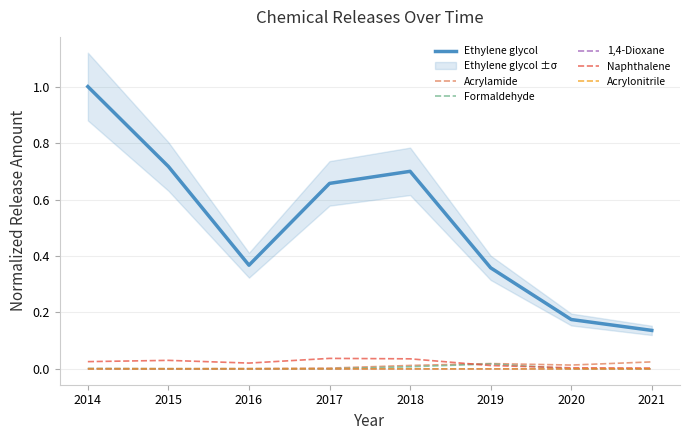

Reading right to left, what are all the values shown in this chart?

Ethylene glycol: 2021=0.1	2020=0.2	2019=0.4	2018=0.7	2017=0.7	2016=0.4	2015=0.7	2014=1.0
Acrylamide: 2021=0.0	2020=0.0	2019=0.0	2018=0.0	2017=0.0	2016=0.0	2015=0.0	2014=0.0
Formaldehyde: 2021=0.0	2020=0.0	2019=0.0	2018=0.0	2017=0.0	2016=0.0	2015=0.0	2014=0.0
1,4-Dioxane: 2021=0.0	2020=0.0	2019=0.0	2018=0.0	2017=0.0	2016=0.0	2015=0.0	2014=0.0
Naphthalene: 2021=0.0	2020=0.0	2019=0.0	2018=0.0	2017=0.0	2016=0.0	2015=0.0	2014=0.0
Acrylonitrile: 2021=0.0	2020=0.0	2019=0.0	2018=0.0	2017=0.0	2016=0.0	2015=0.0	2014=0.0